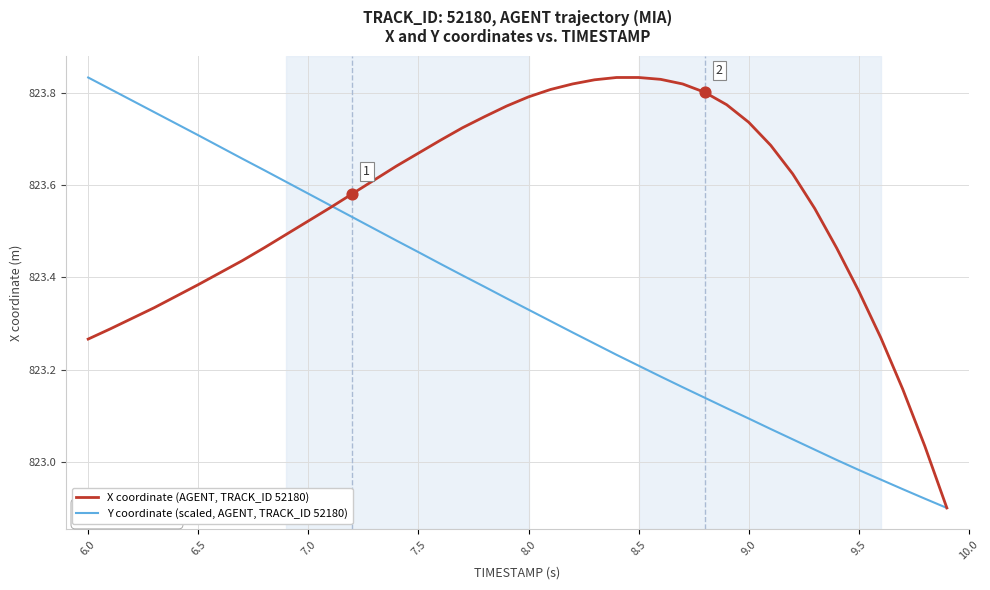

Which series has the largest total across all categories?

X coordinate (AGENT, TRACK_ID 52180)